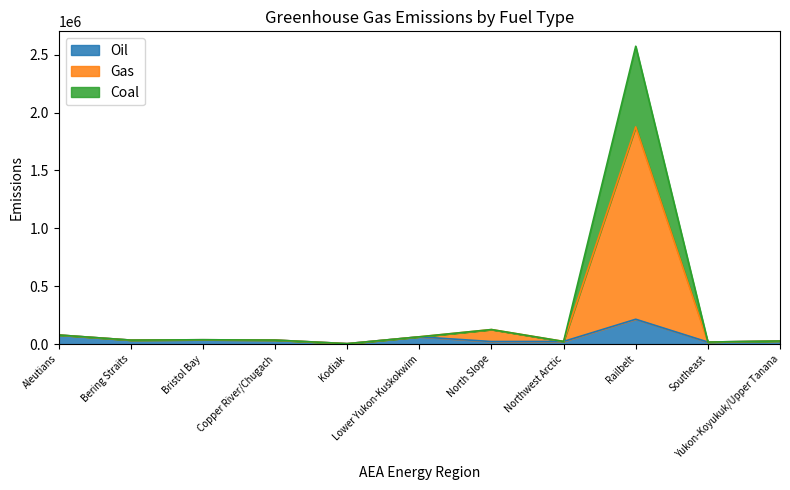

True or false: Coal and Oil intersect in this chart.

False